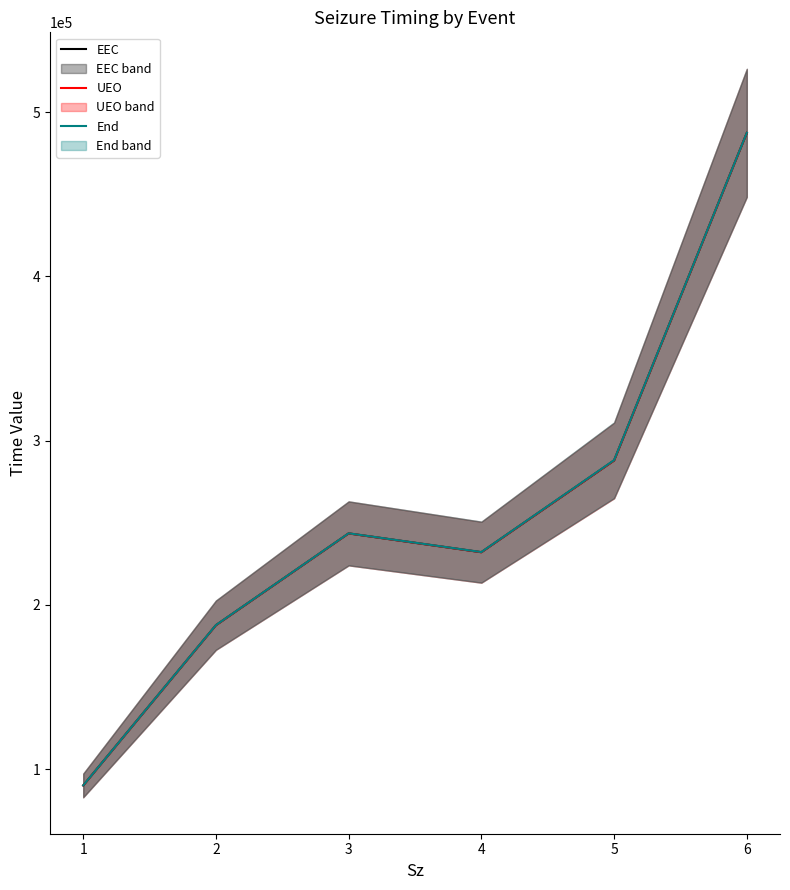

The value of UEO at 3 is 243445.6. True or false?

True